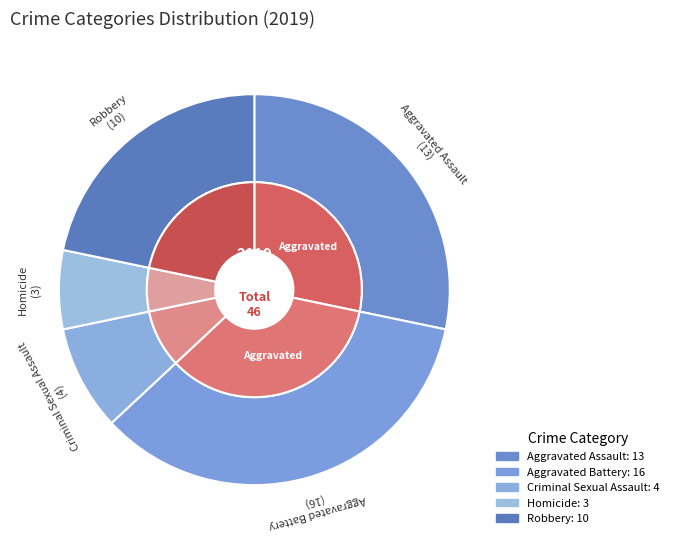

What percentage is the Robbery slice, to the nearest percent?

22%